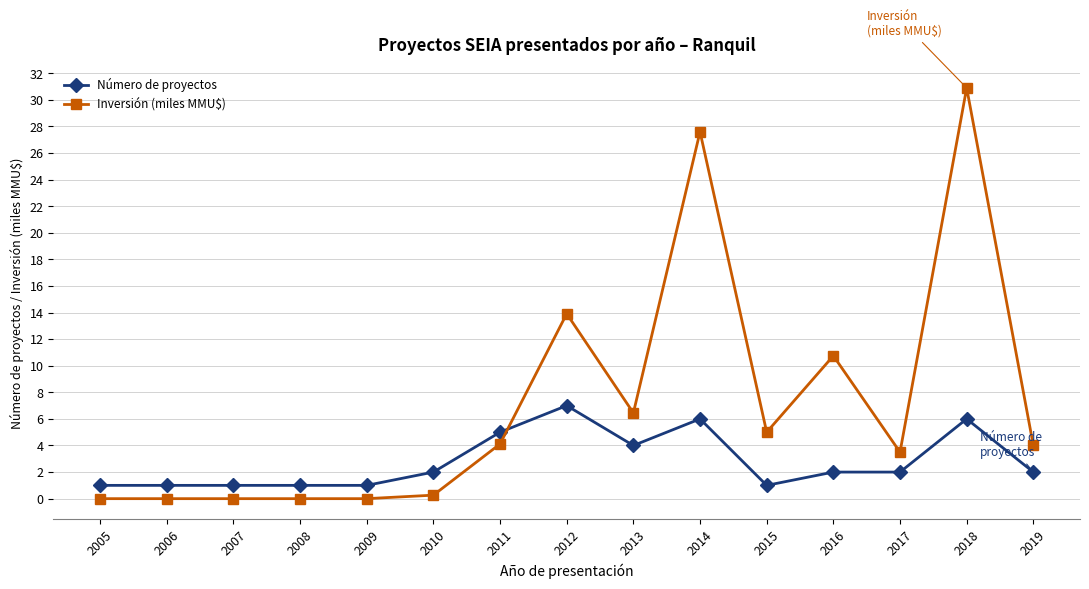

Which series has the widest spread of values?

Inversión (miles MMU$)